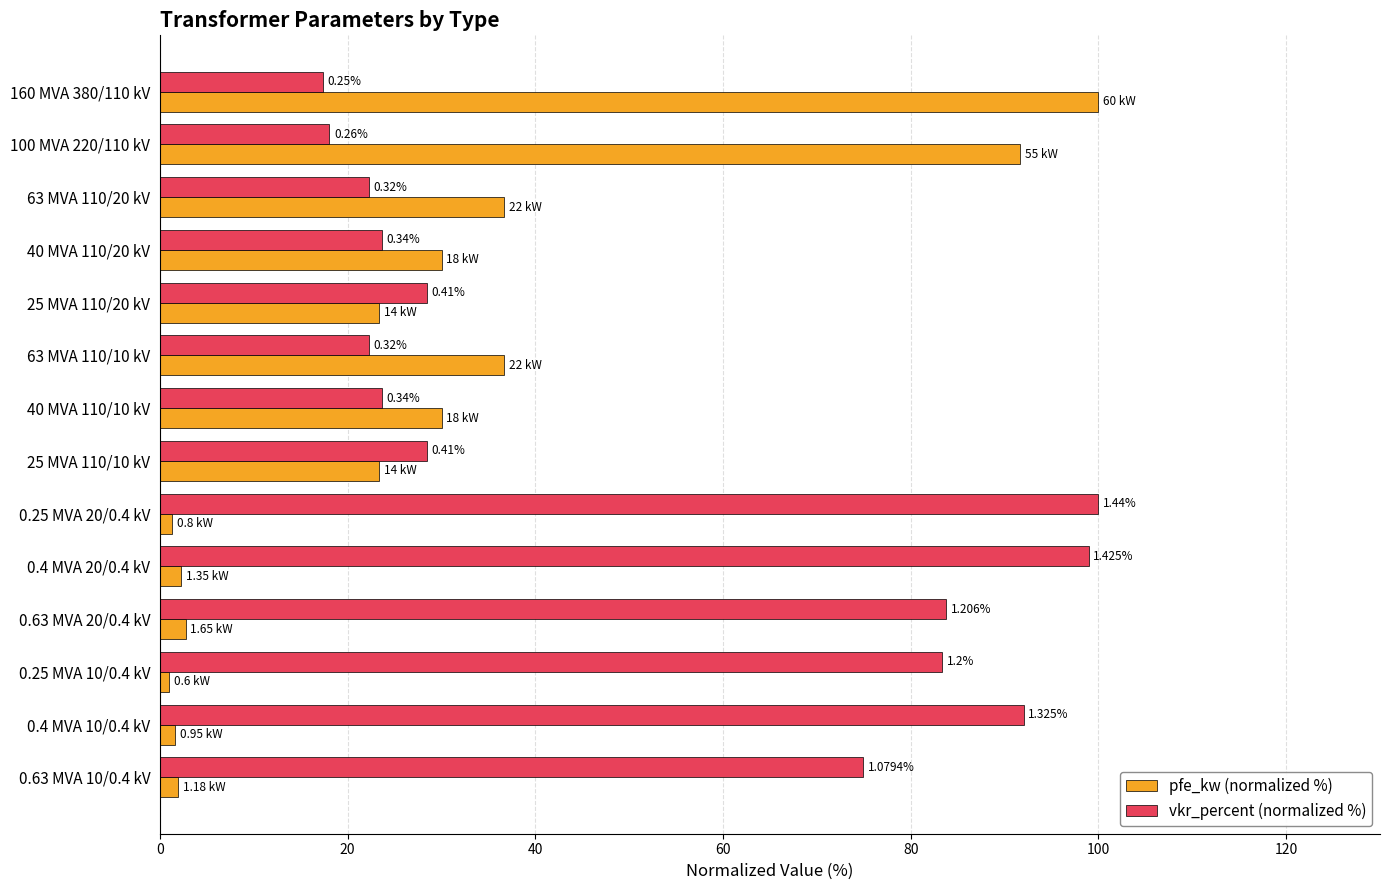

What are all the series names shown in the legend?

pfe_kw (normalized %), vkr_percent (normalized %)